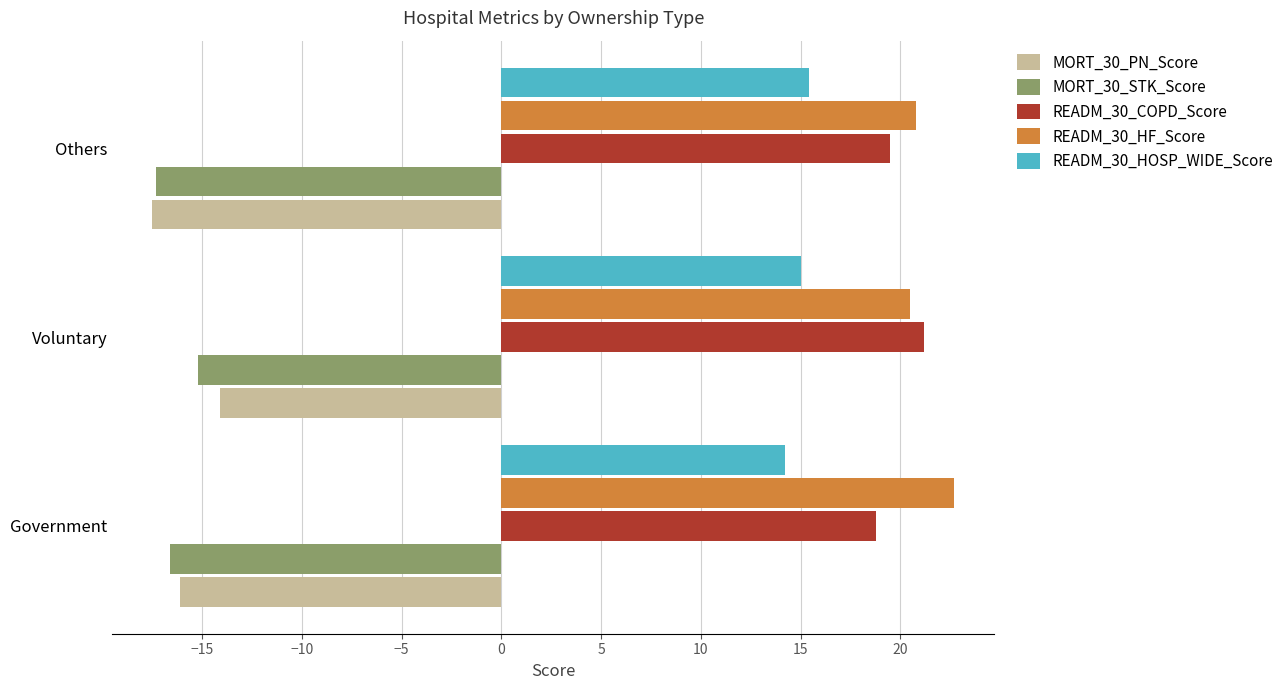

At which category does the chart reach its peak across all series?

Government